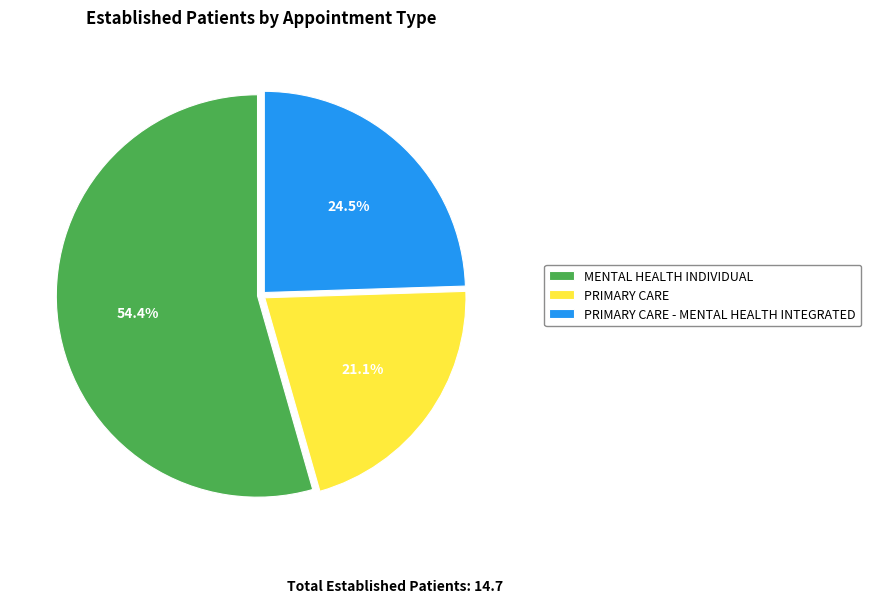

Between MENTAL HEALTH INDIVIDUAL and PRIMARY CARE - MENTAL HEALTH INTEGRATED, which is larger?

MENTAL HEALTH INDIVIDUAL